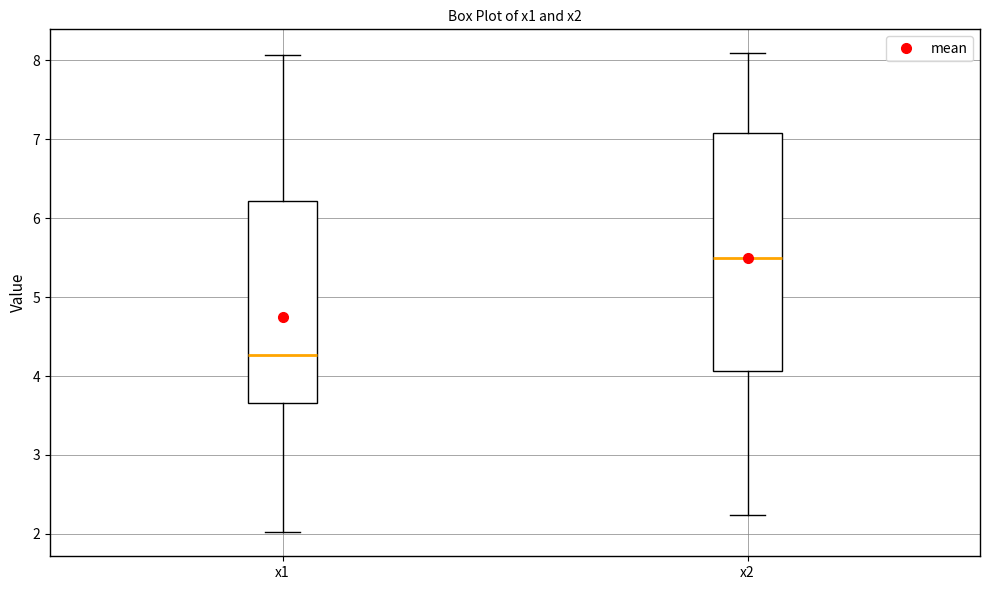

Which box is the tallest, from its lower edge to its upper edge?

x2